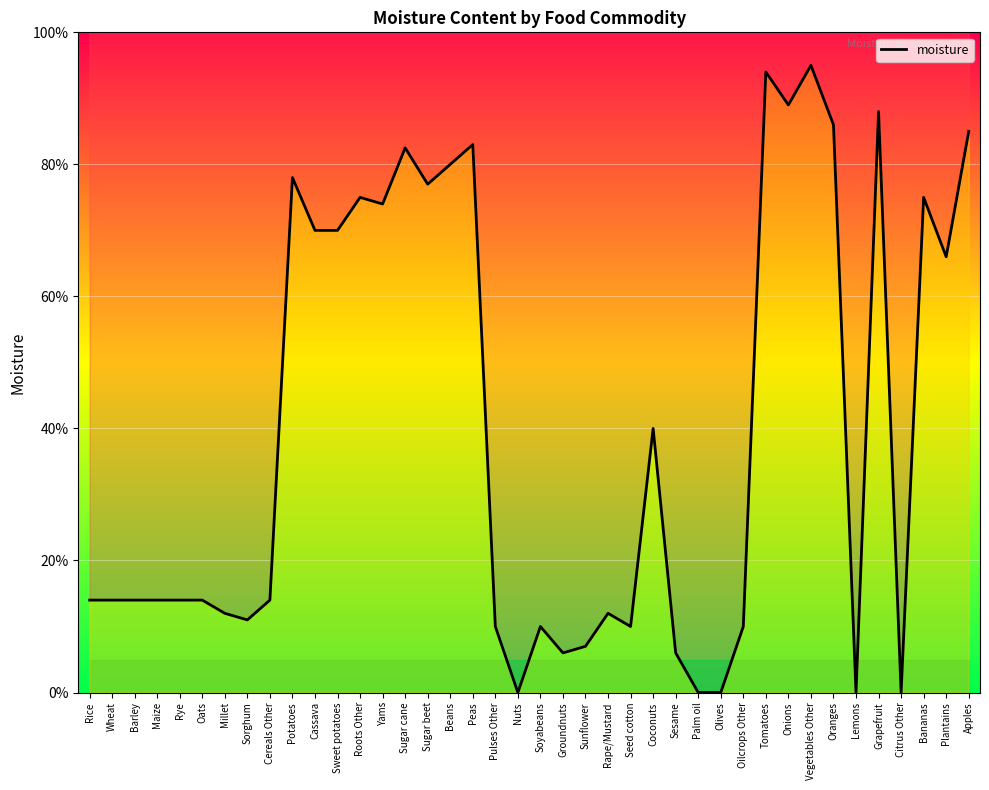

What is the greatest value displayed?

0.9